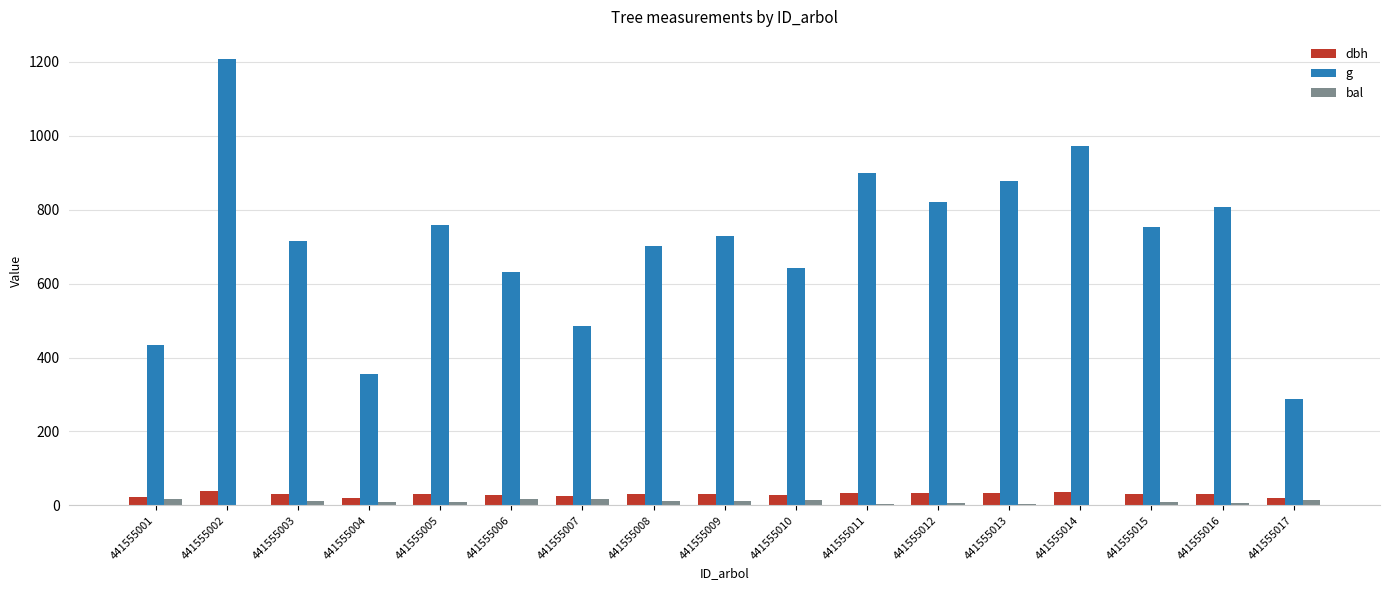

What is the greatest value displayed?

1206.9